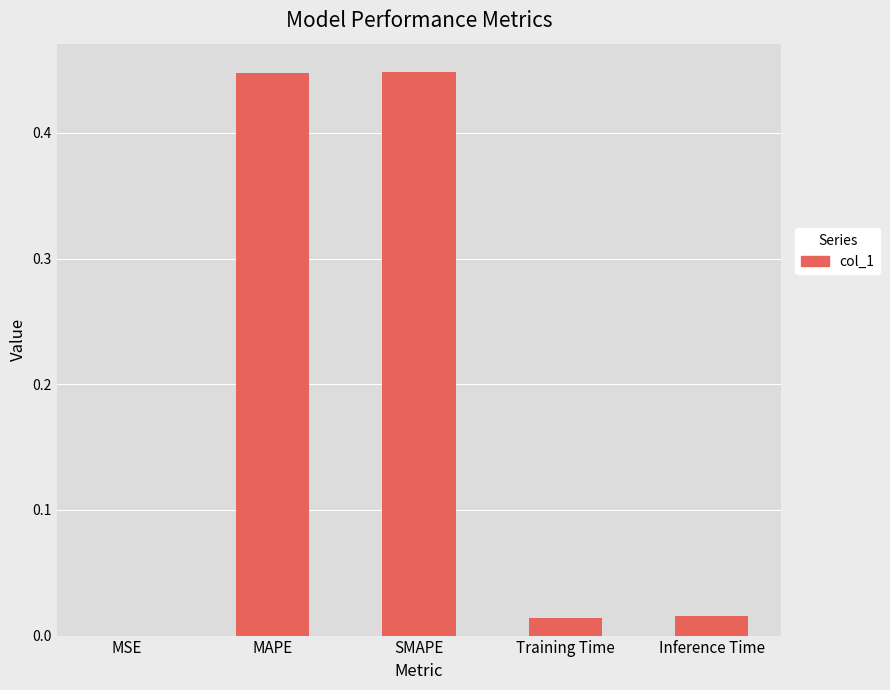

What is the sum of all values?

0.9